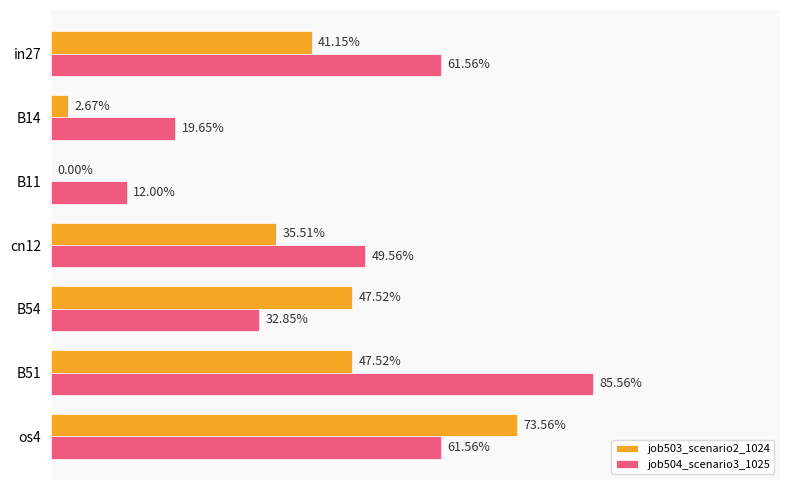

What are all the series names shown in the legend?

job503_scenario2_1024, job504_scenario3_1025